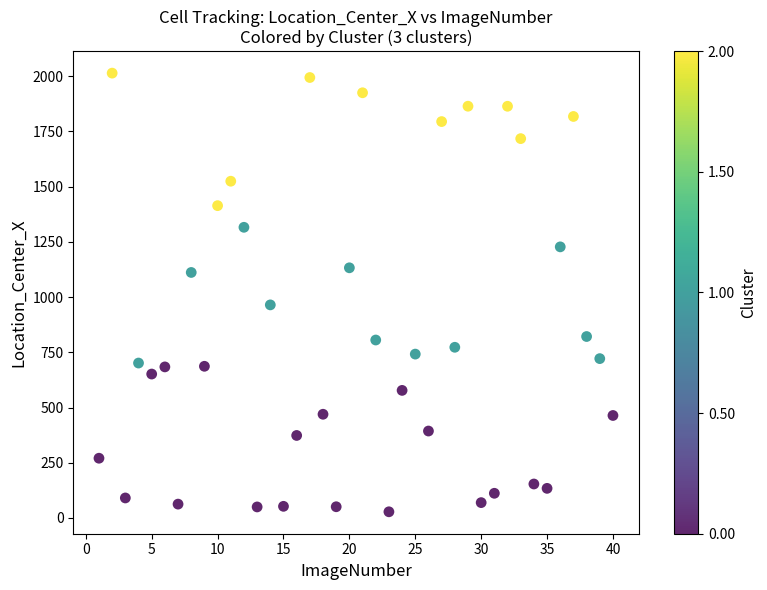

What is the range of X values (max minus min)?

39.0